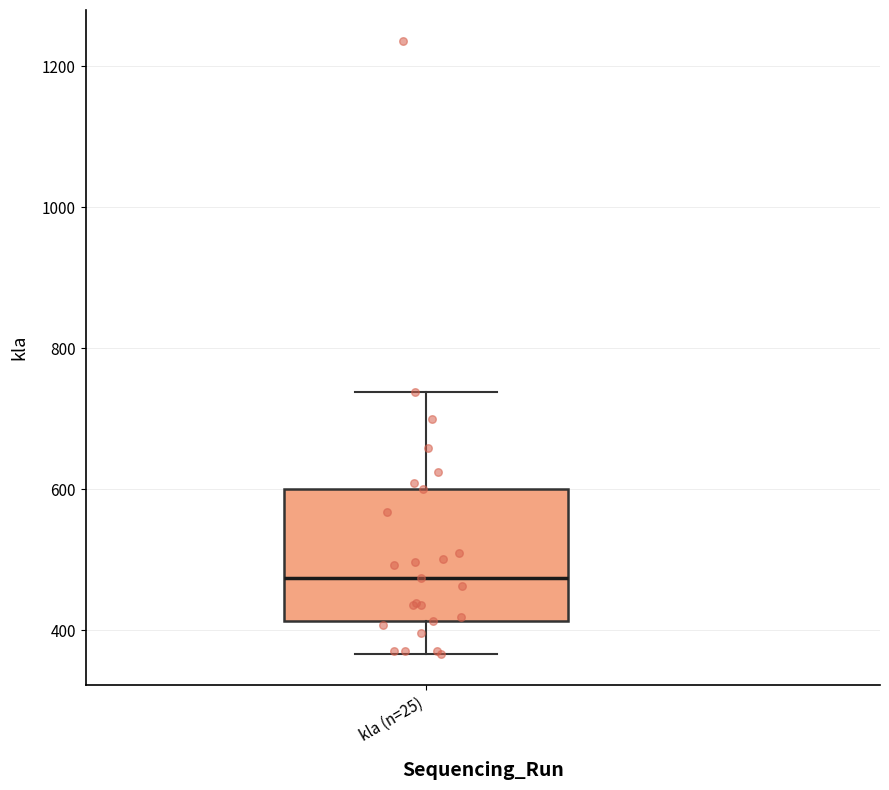

Transcribe this box plot: give where the median line is, the range the box spans, and where the two whiskers end, as read against the y-axis. The values are not printed on the chart, so give them approximately, as read against the axis.

median 480, box 420 to 600, whiskers 360 to 740